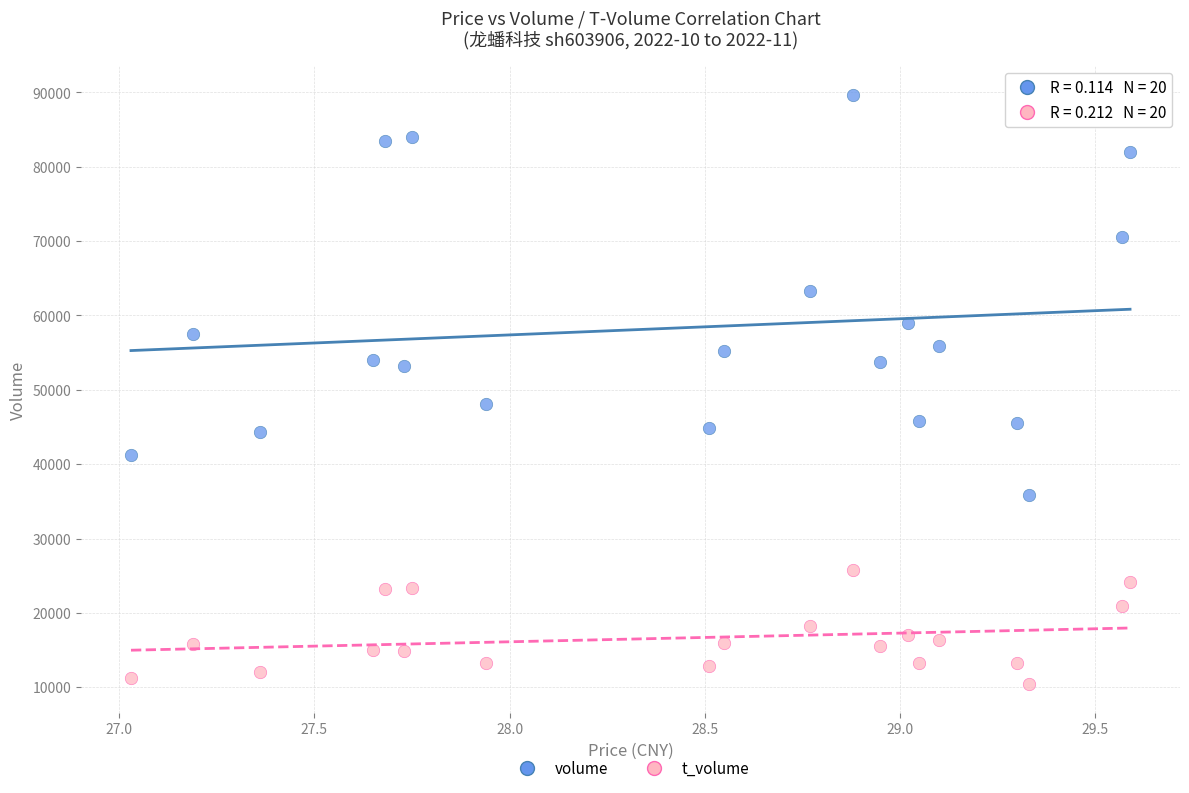

Across all series, what Y value is closest to 50076?

48029